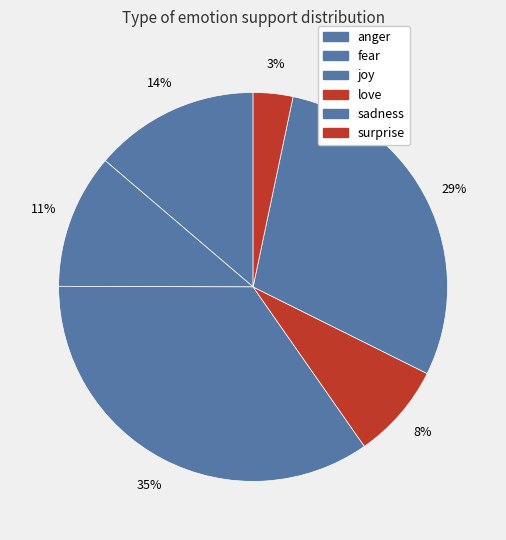

The anger slice represents 14% of the pie. True or false?

True